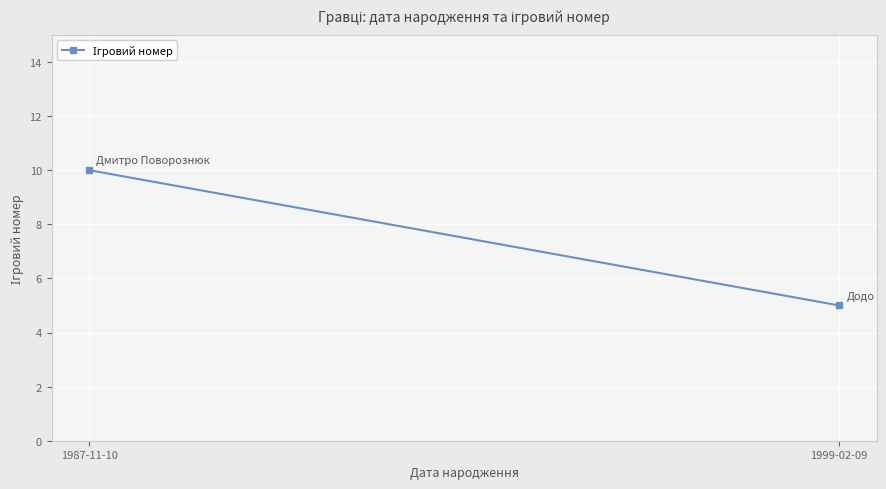

List the labels in order of value, largest first.

1987-11-10, 1999-02-09